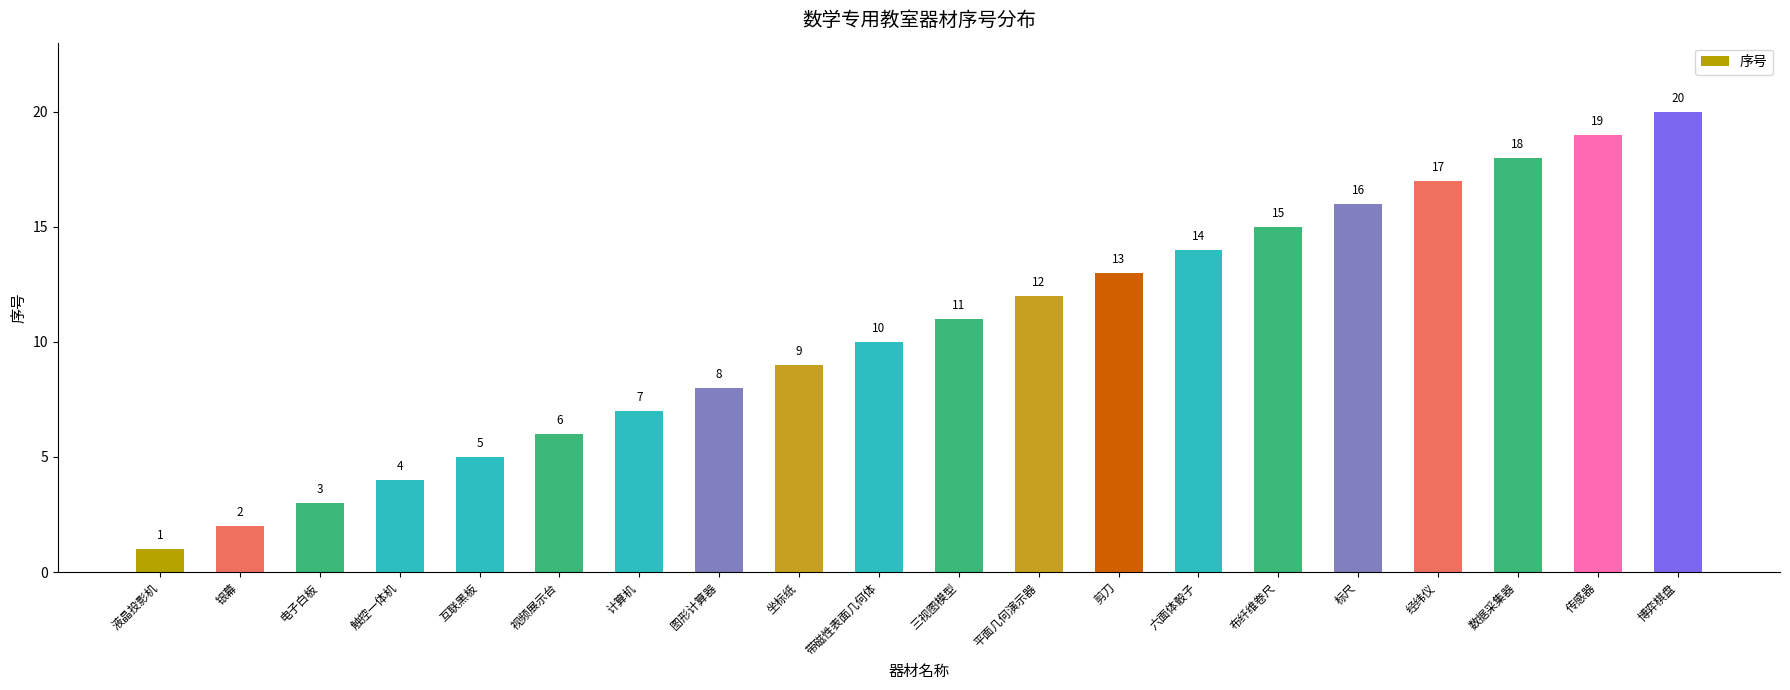

How many distinct data groups are displayed?

1